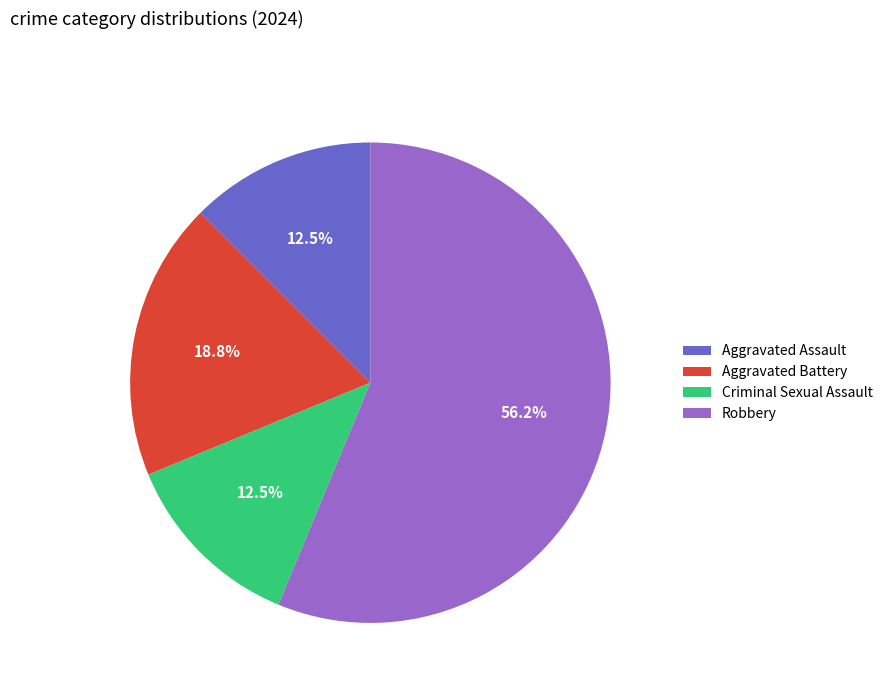

Does Criminal Sexual Assault represent more than half of the total?

No